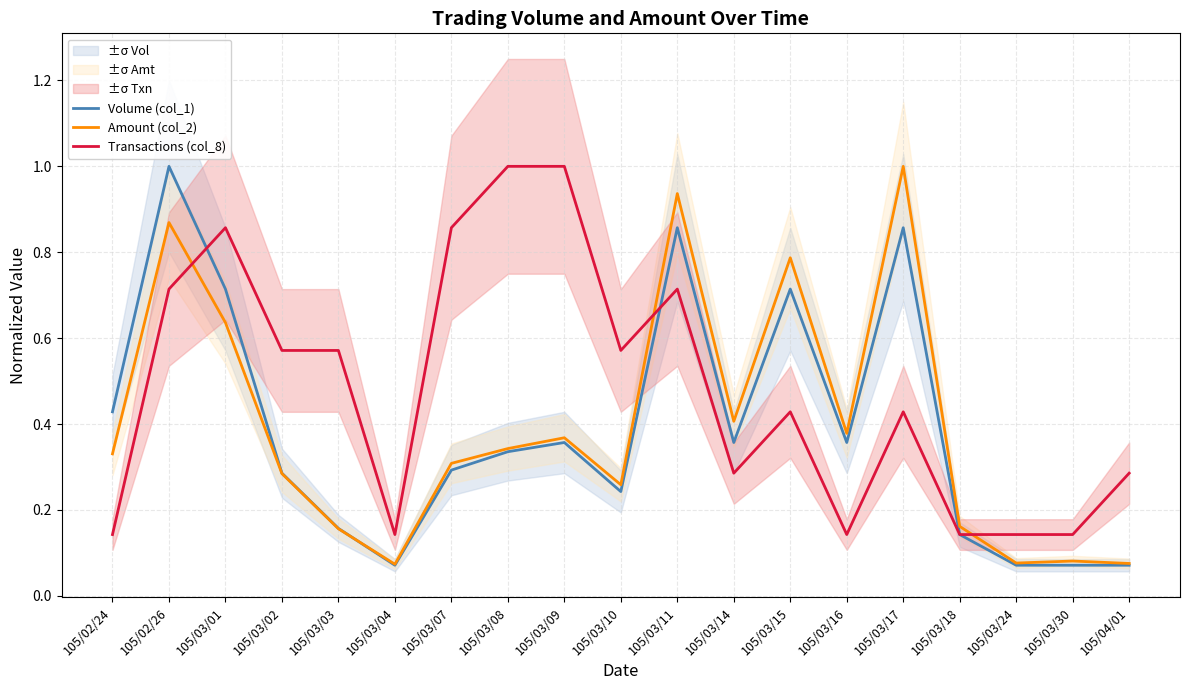

Between 105/03/01 and 105/03/14, which is larger?

105/03/01